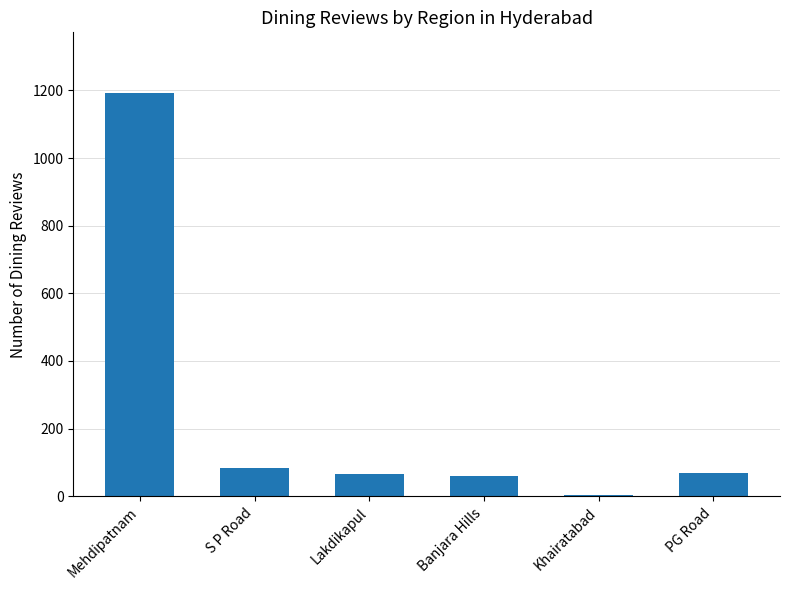

At which category does the chart reach its minimum across all series?

Khairatabad